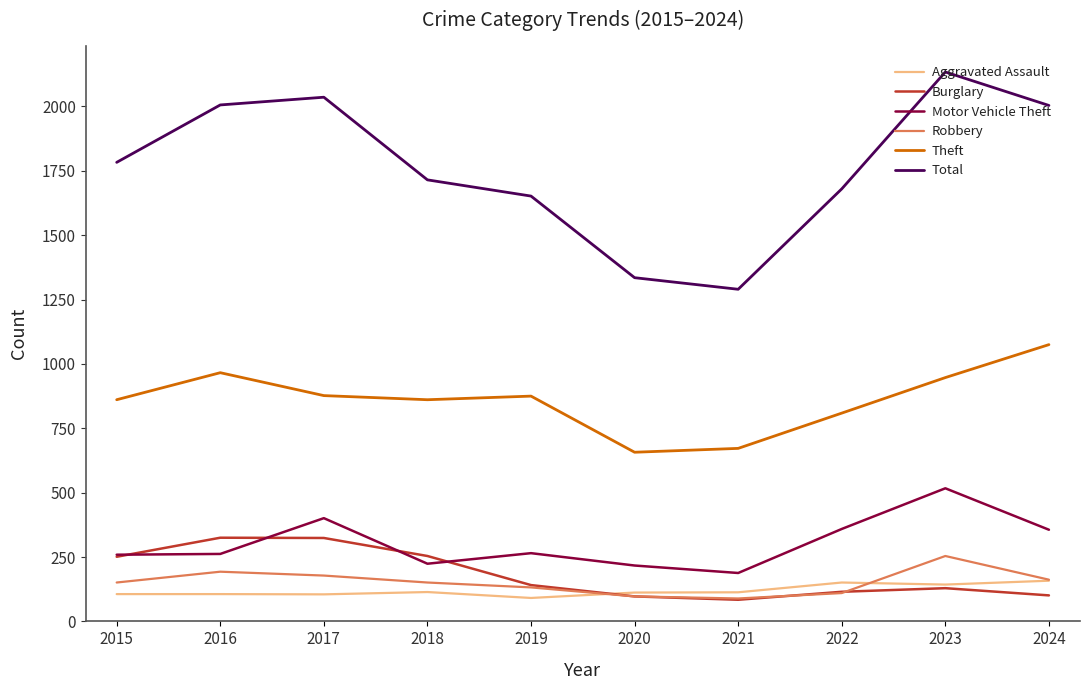

Between 2021 and 2022, which series saw the biggest shift?

Total